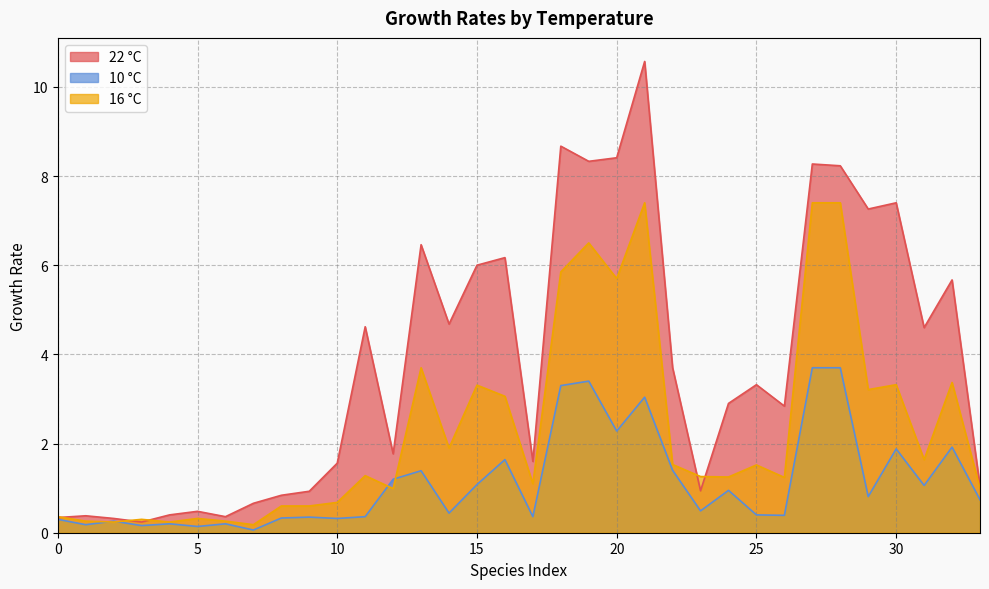

What is the difference between the 16 °C values at 31 and 6?

1.4